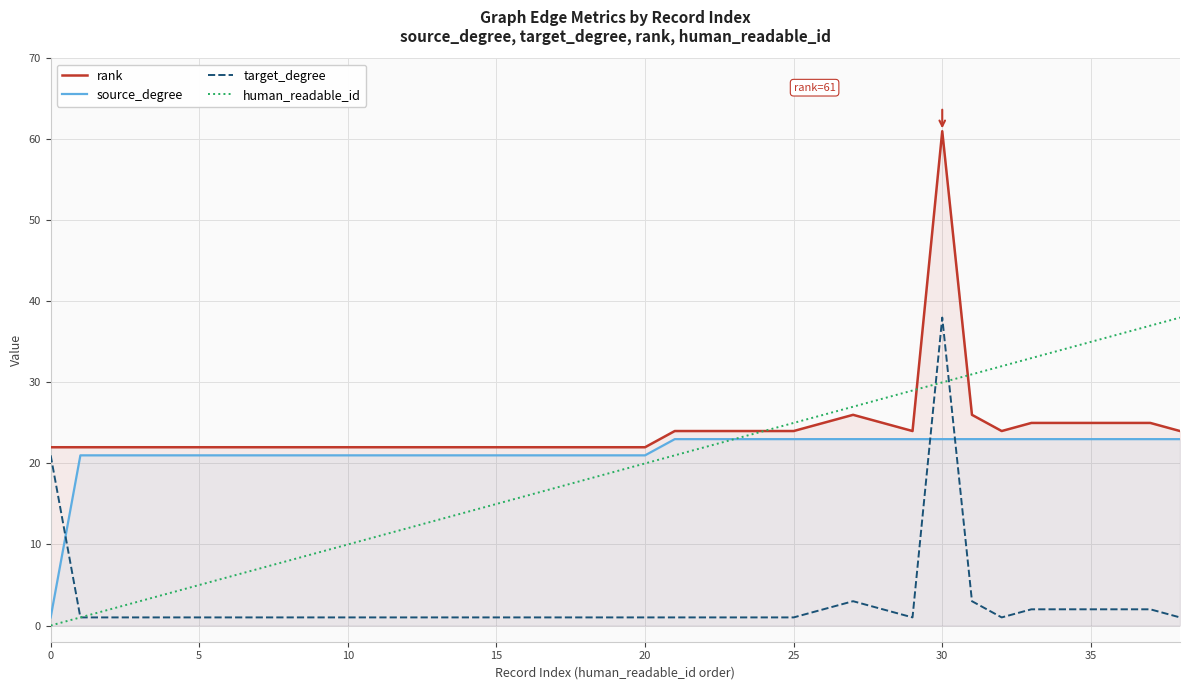

Rank the series at 17 from highest to lowest value.

rank, source_degree, human_readable_id, target_degree